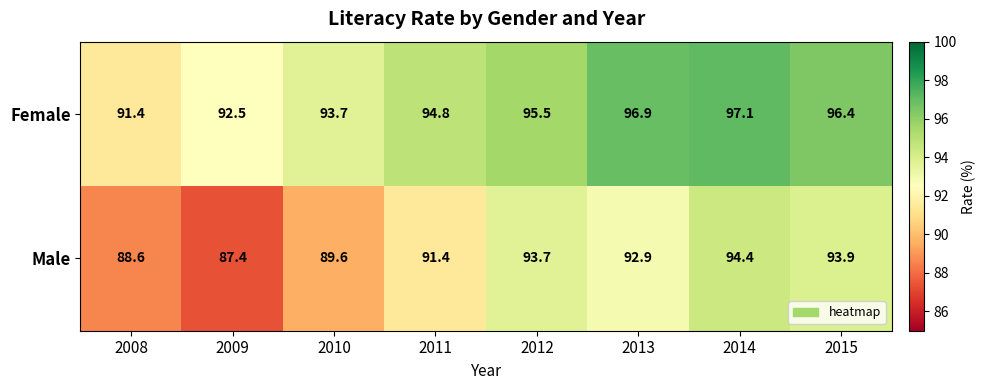

What is the approximate value of Male at 2010?

89.6